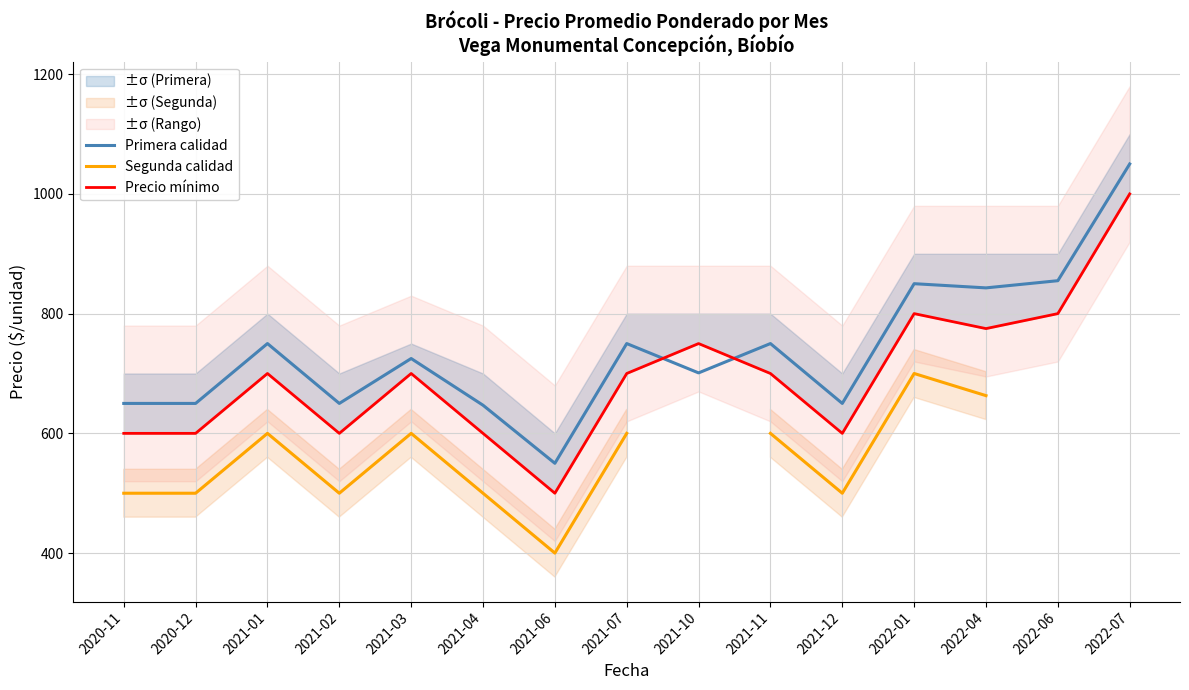

True or false: Precio mínimo and Segunda calidad cross at least once.

False